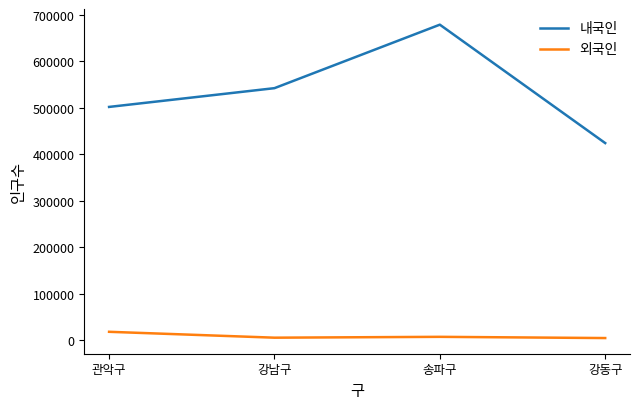

True or false: 내국인 has a value of 431452 at 송파구.

False